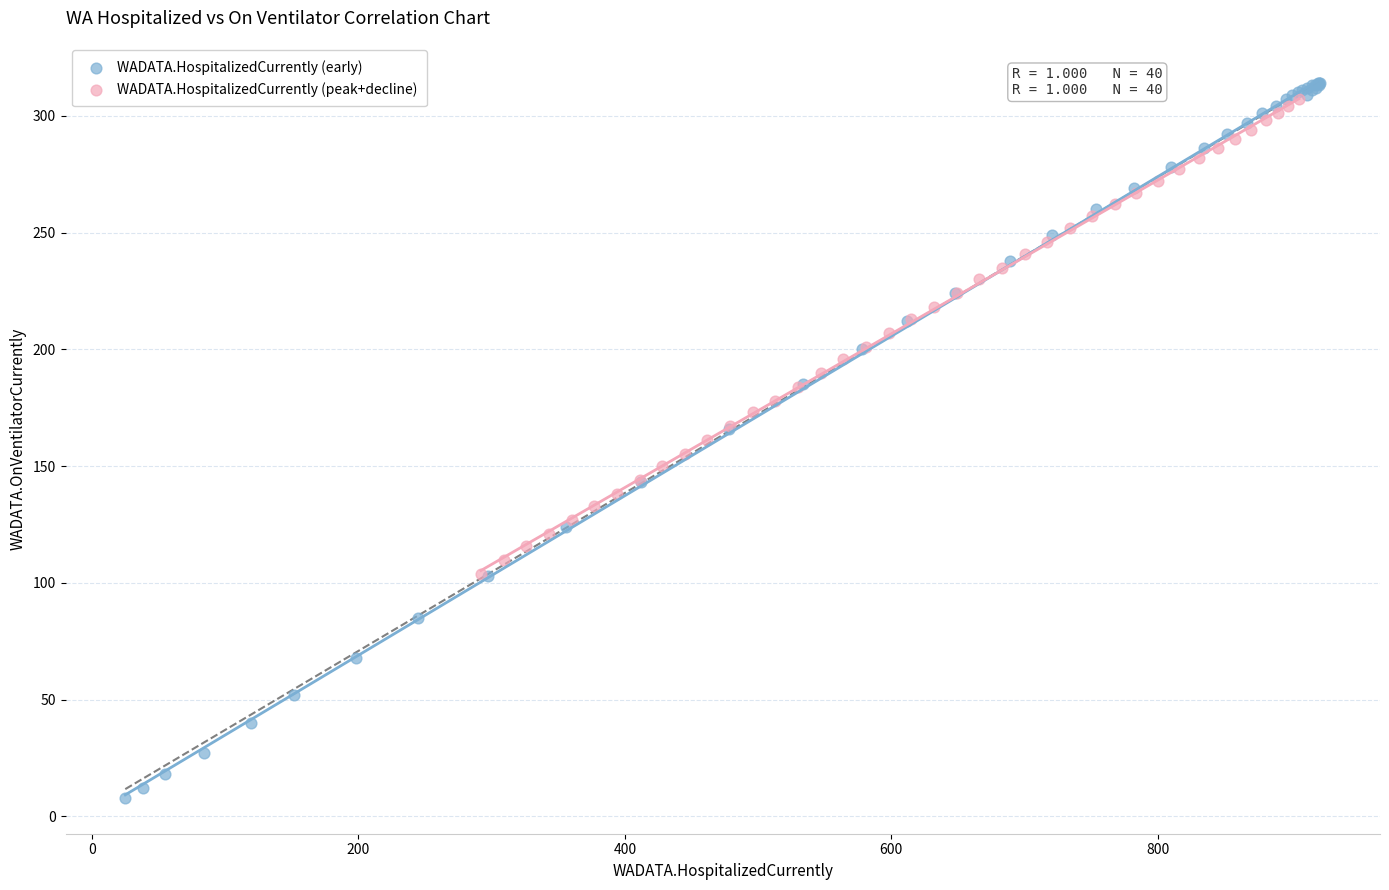

Which series contains the highest Y value?

WADATA.HospitalizedCurrently (early)